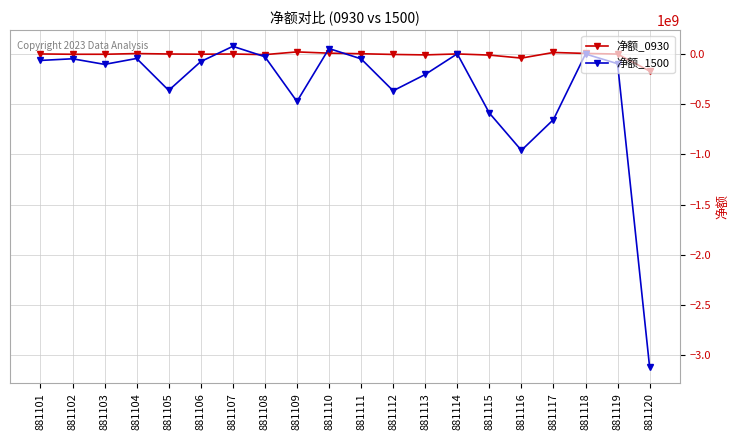

Which series has the largest total across all categories?

净额_0930